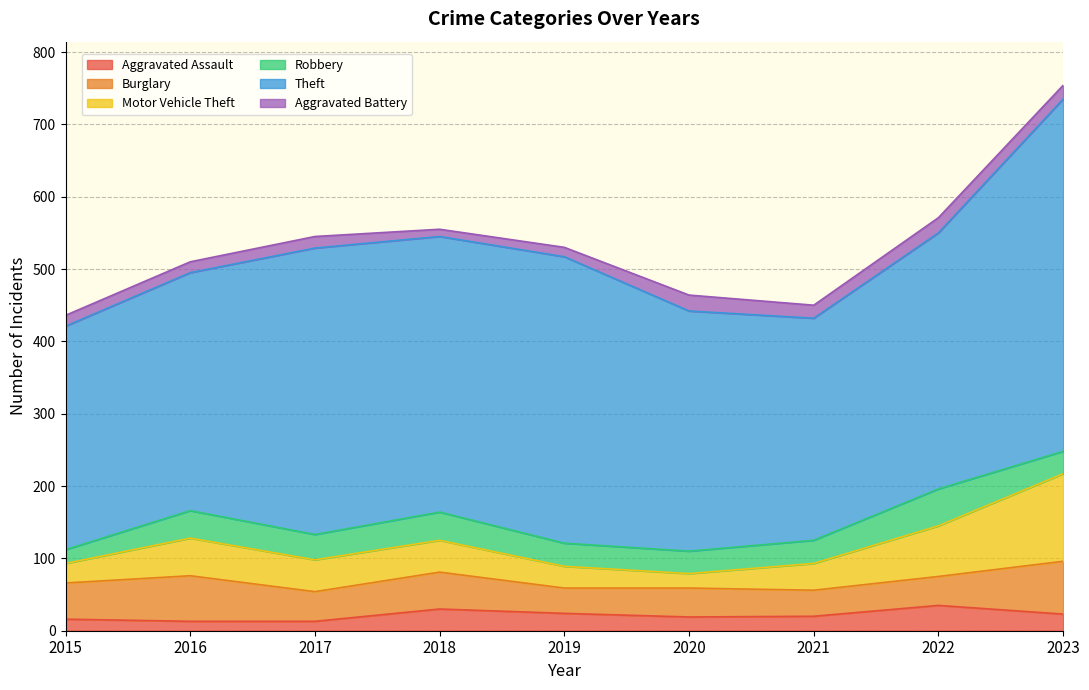

What are all the series names shown in the legend?

Aggravated Assault, Burglary, Motor Vehicle Theft, Robbery, Theft, Aggravated Battery